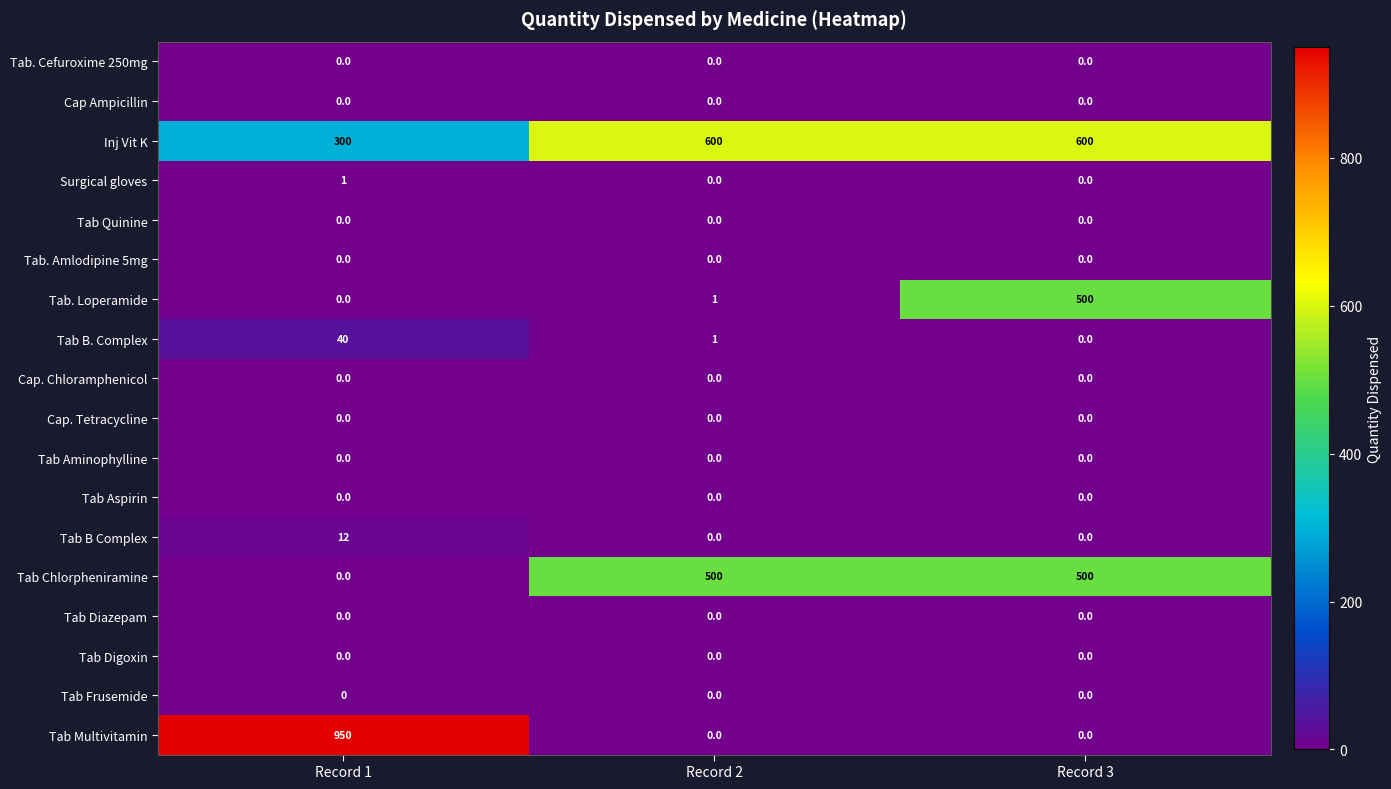

At how many categories does at least one series exceed 66?

3